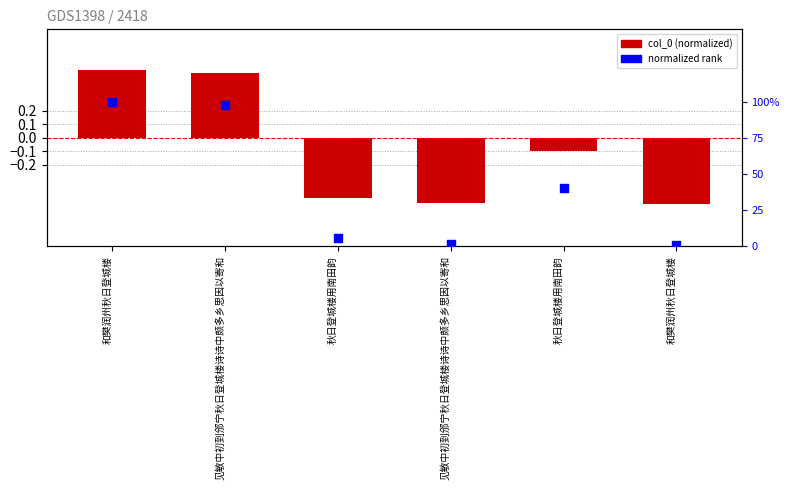

Which series has the largest total across all categories?

normalized rank